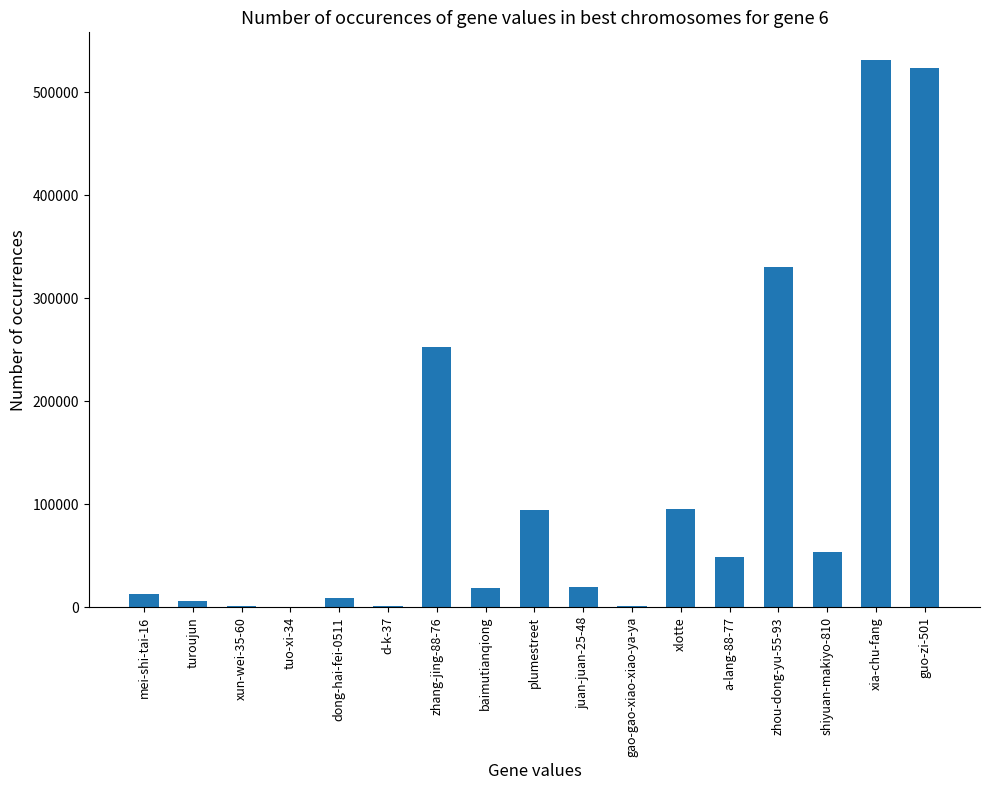

What is the change in value from dong-hai-fei-0511 to d-k-37?

-8055